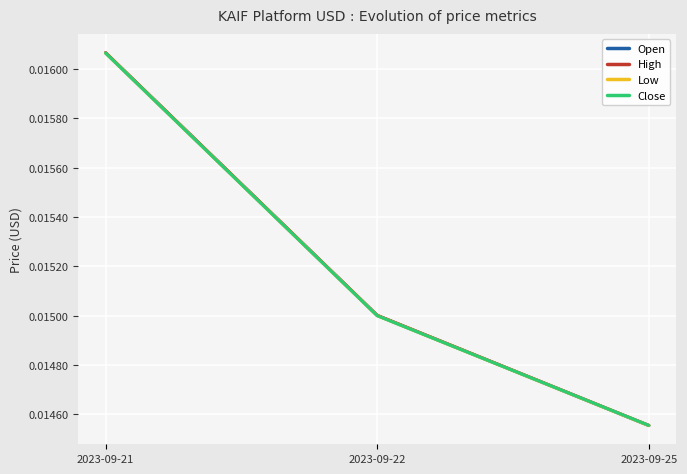

At which label does Low reach its minimum?

2023-09-25